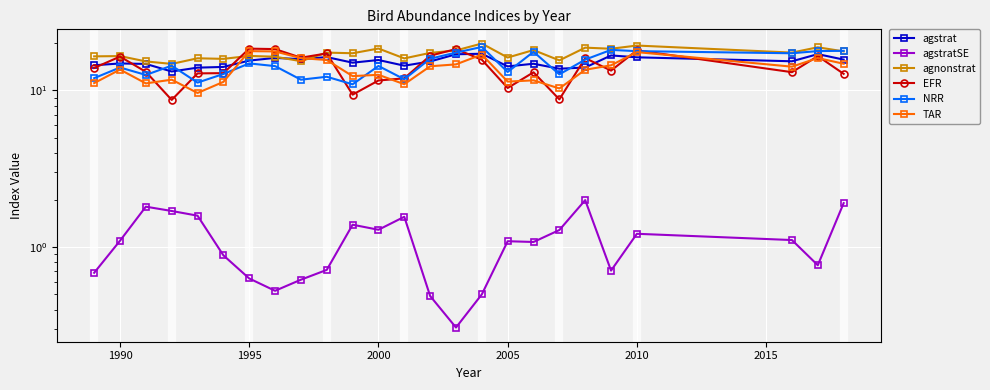

Is this an area chart (filled region under the line)?

No